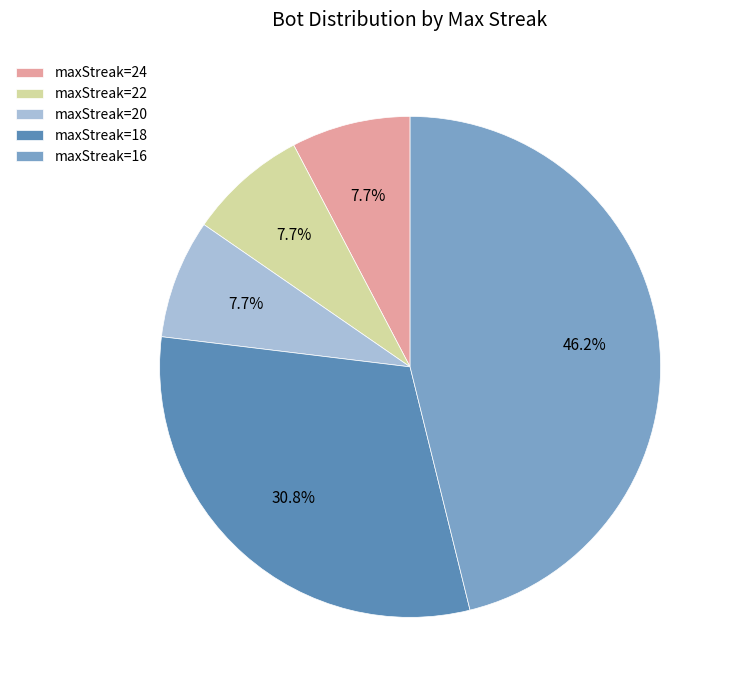

What portion of the pie excludes maxStreak=20?

92.3%